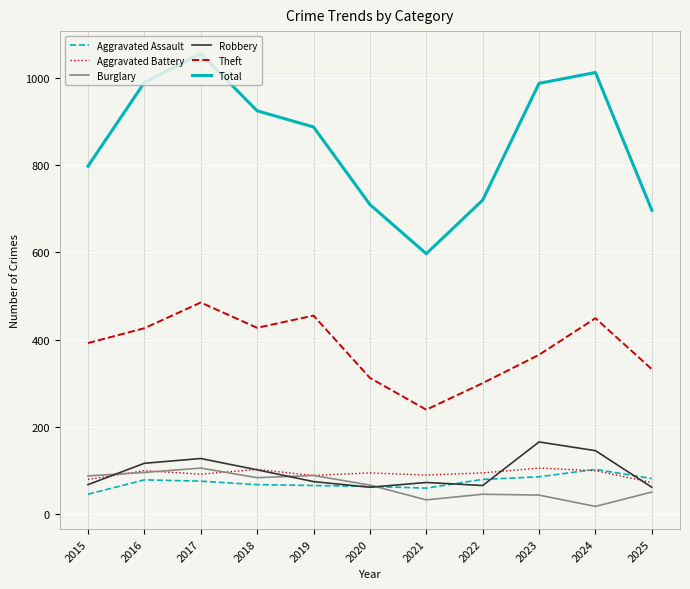

Between 2017 and 2018, which series saw the biggest shift?

Total